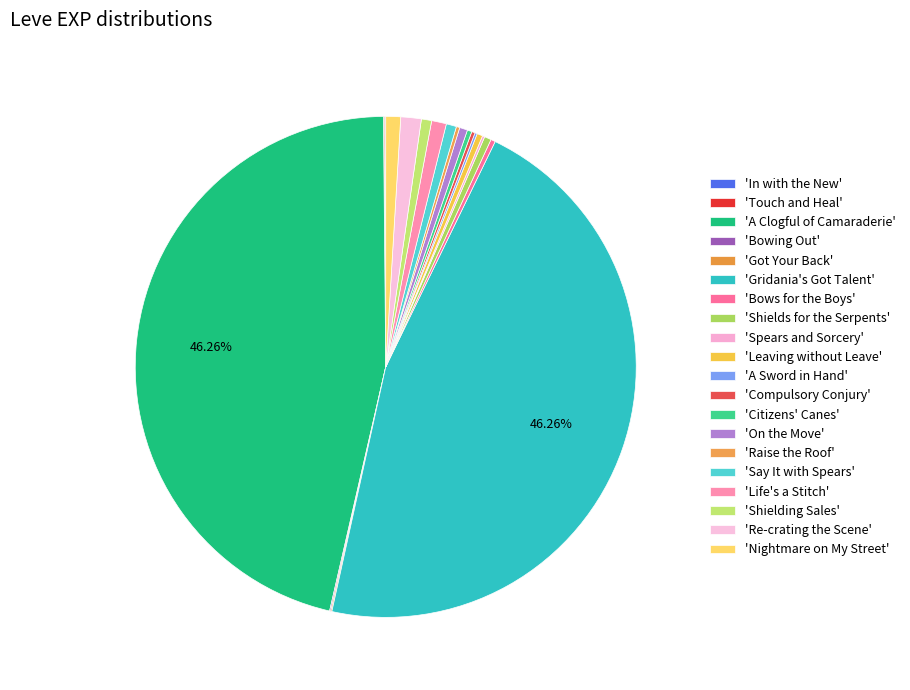

How many slices are in this pie chart?

20